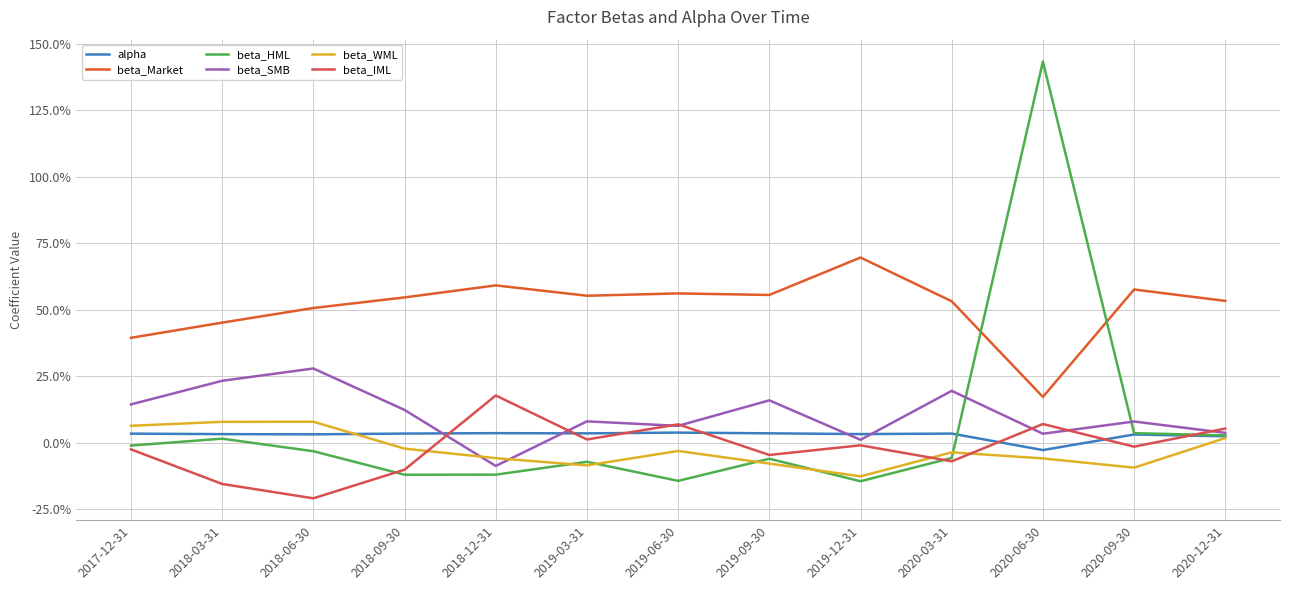

What is the total value across all series at 2018-09-30?

0.5